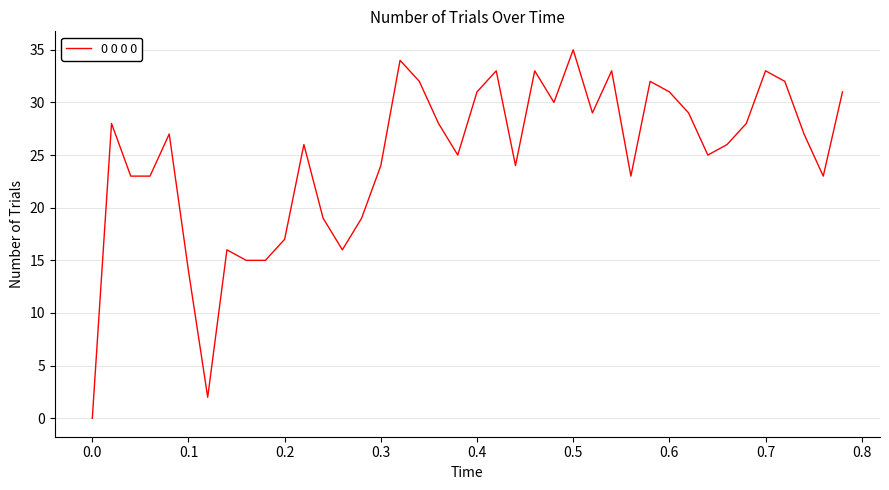

What is the maximum value shown in the chart?

35